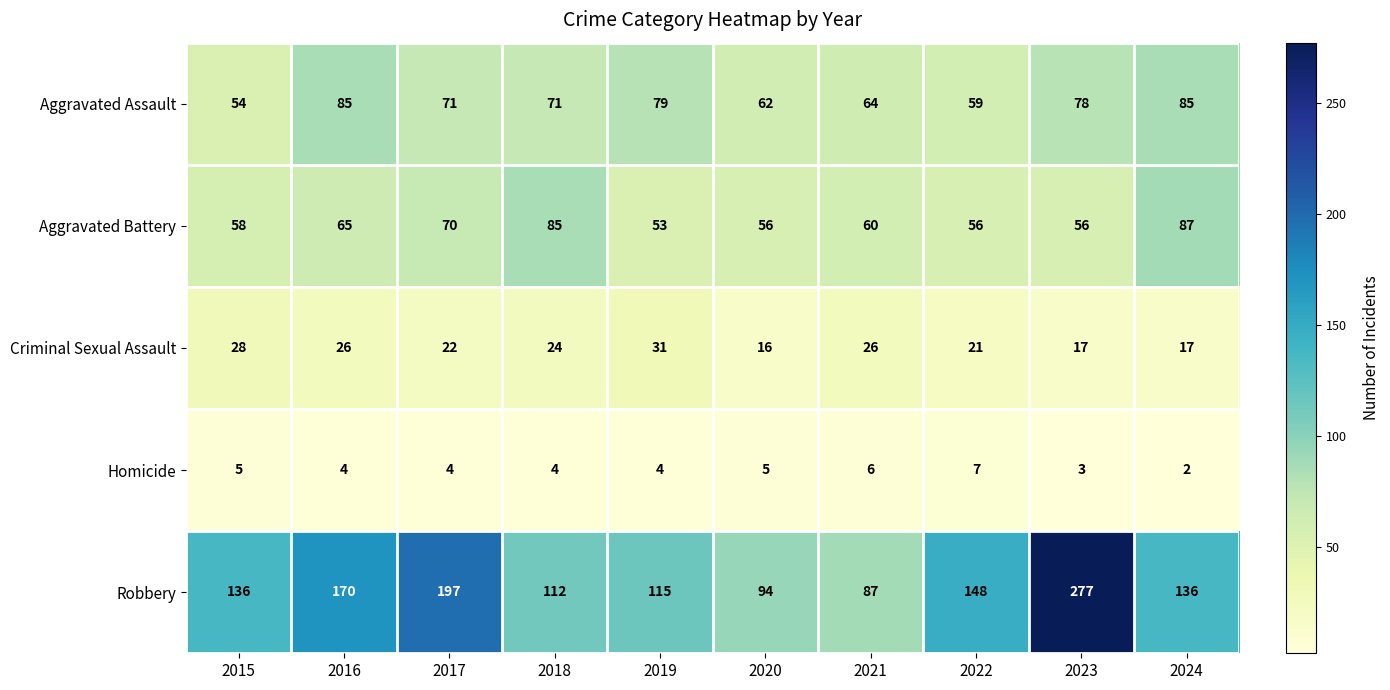

What is the difference between the highest and lowest values at 2019?

111